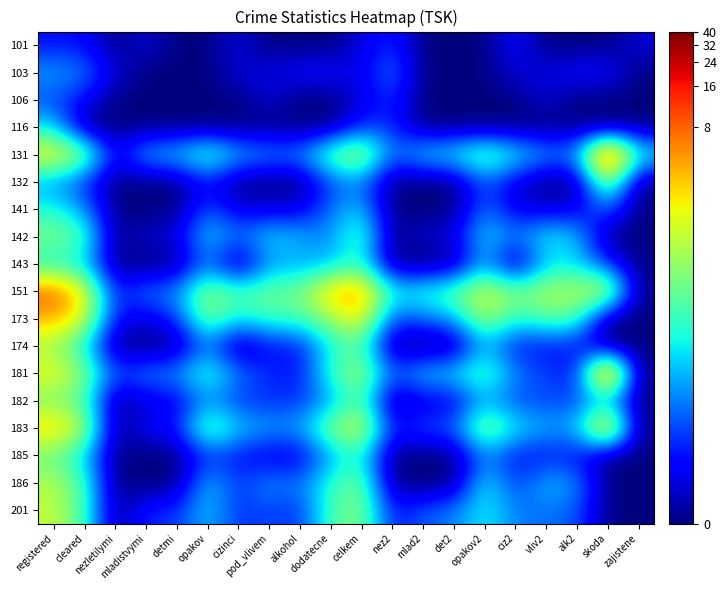

How many categories are shown in the chart?

20